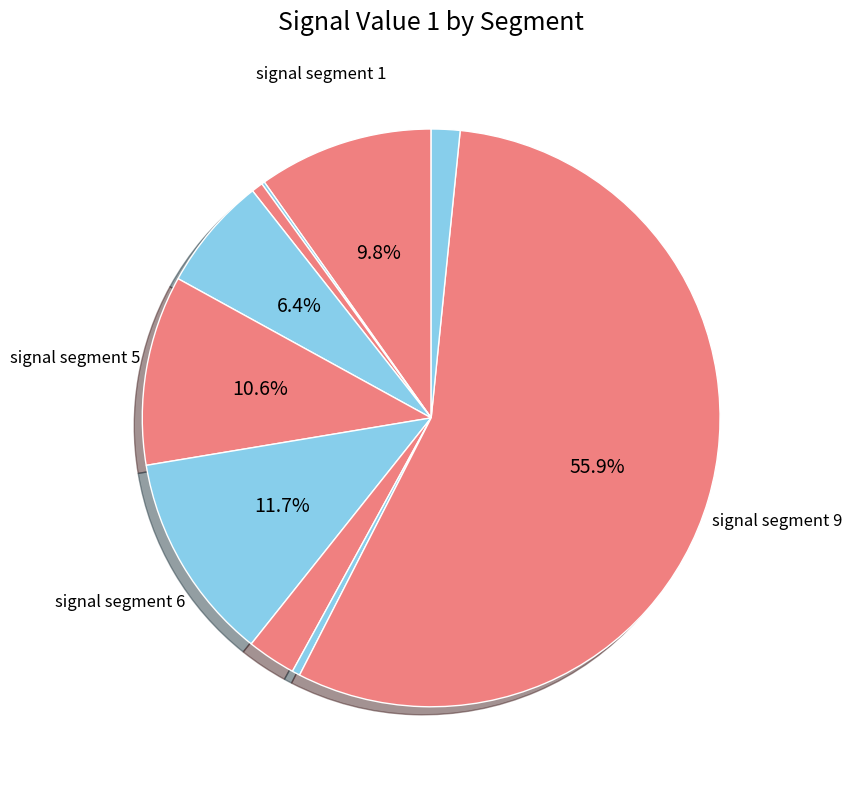

How many segments does this pie chart have?

10